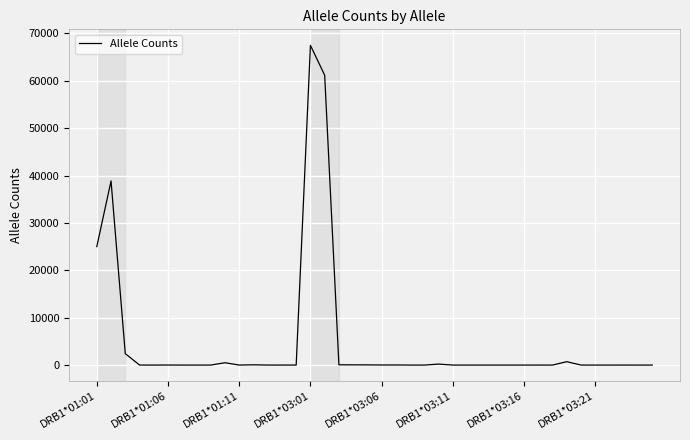

What is the difference between the maximum and minimum values?

67477